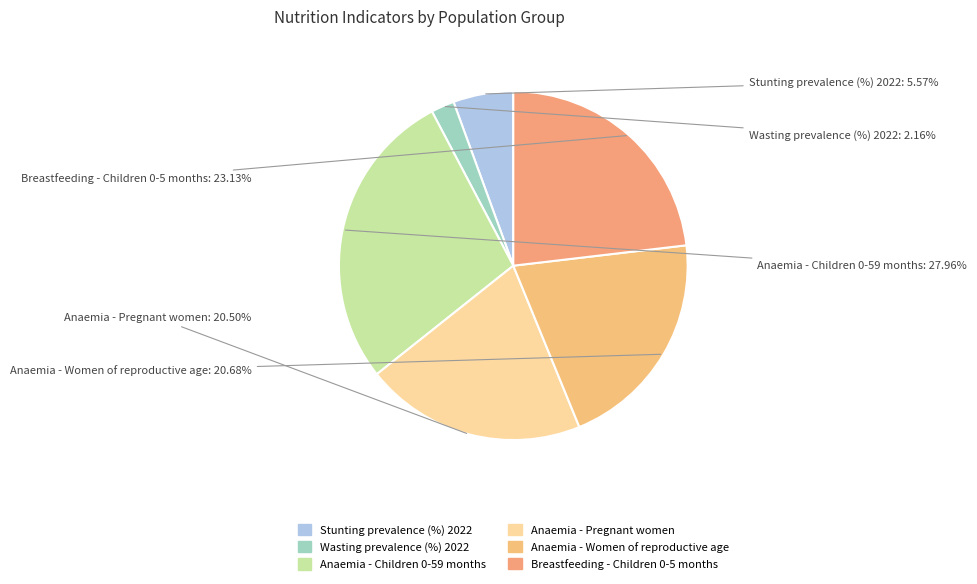

To the nearest percent, what is the difference between the largest and smallest slice percentages?

26%